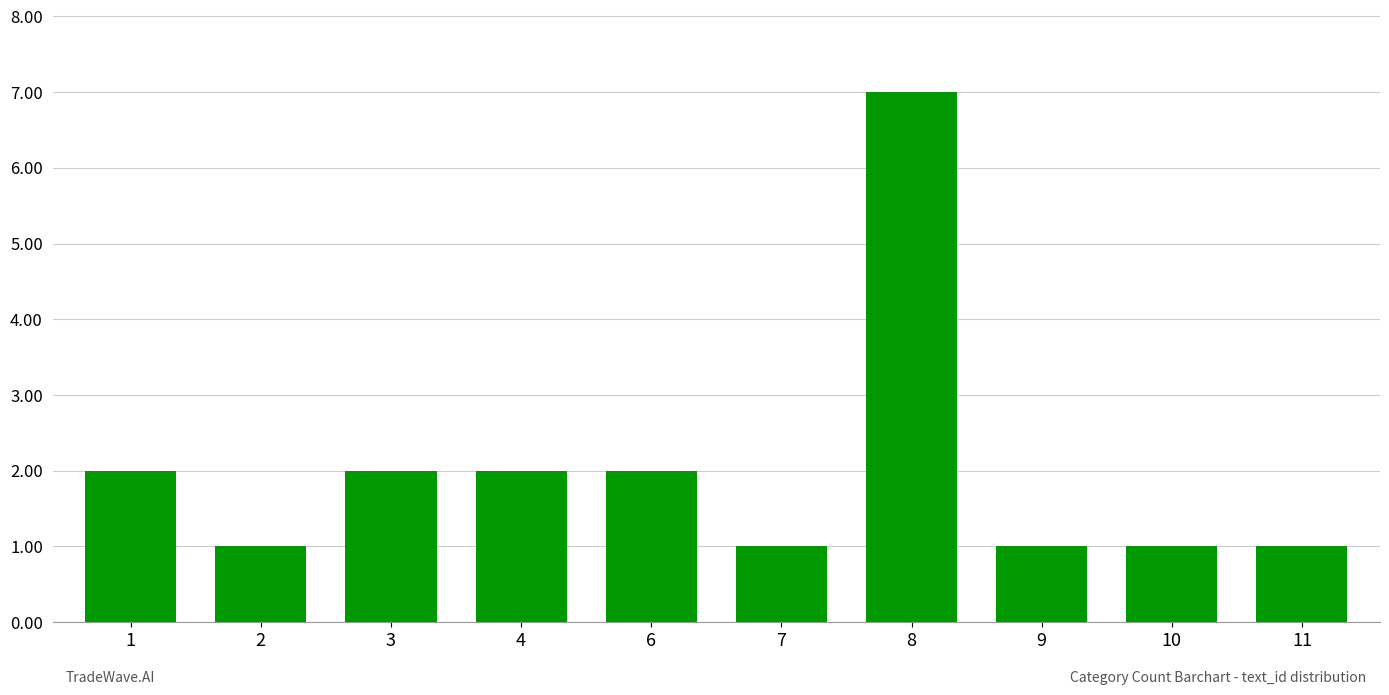

True or false: the data shows 2 at 11.

False